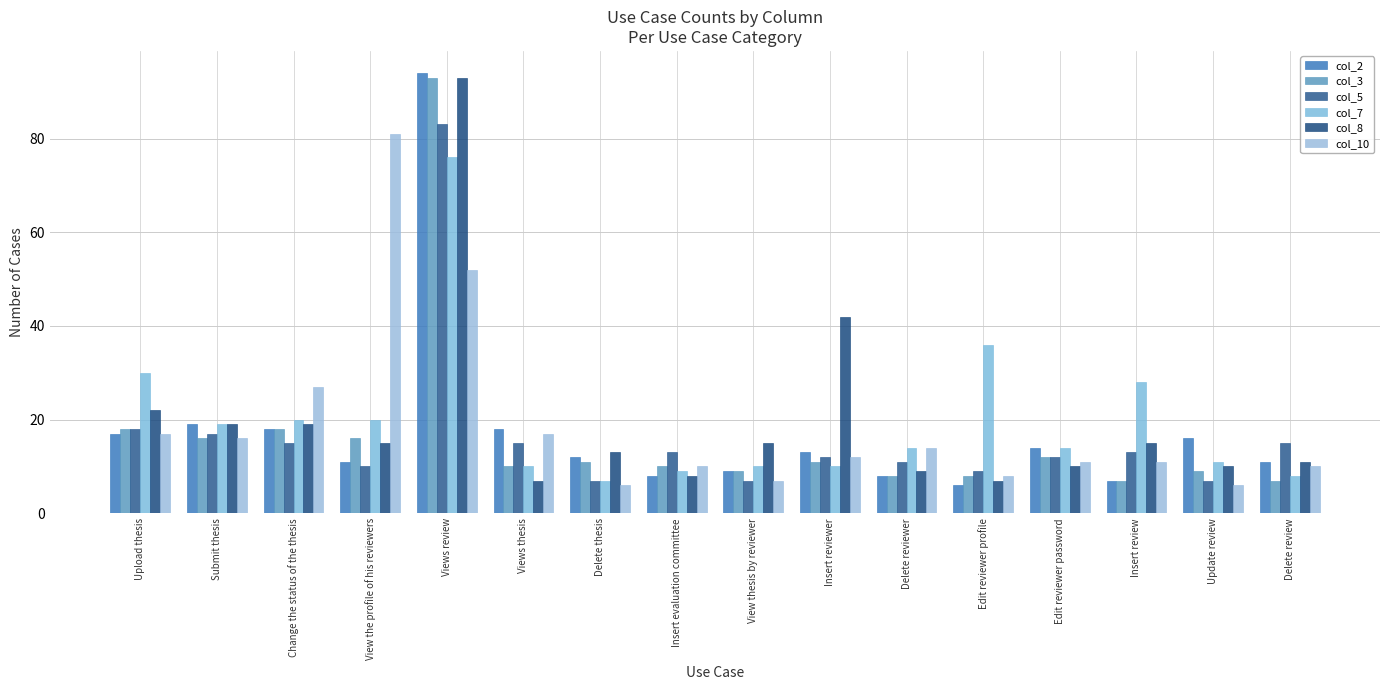

Is it true that col_3 equals 17 at Insert reviewer?

False